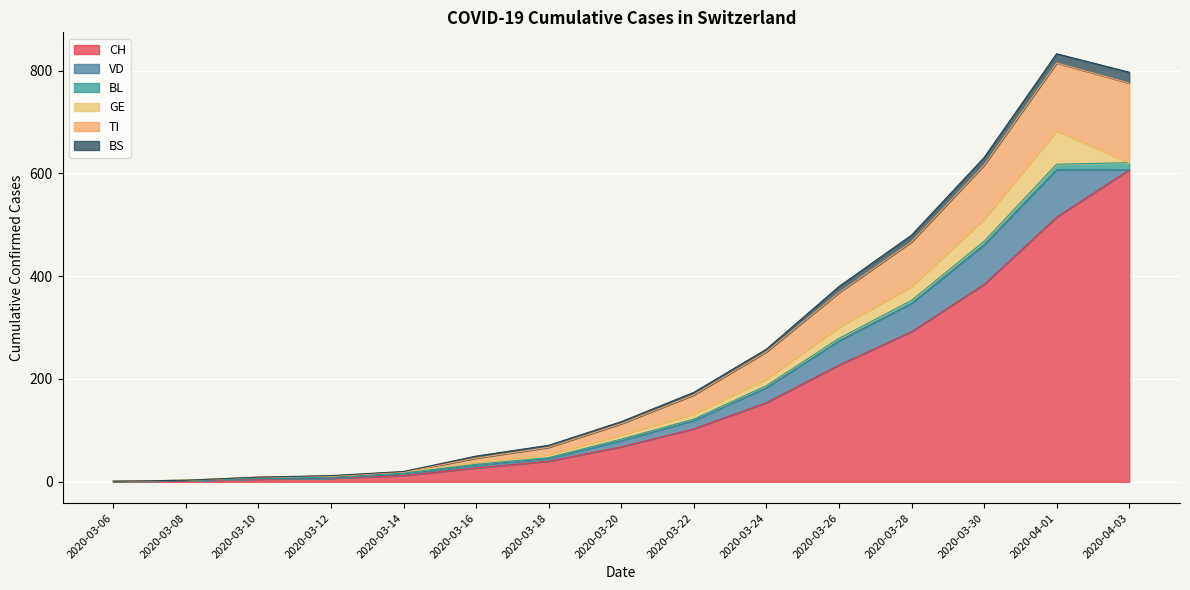

At how many categories does at least one series exceed 213?

5